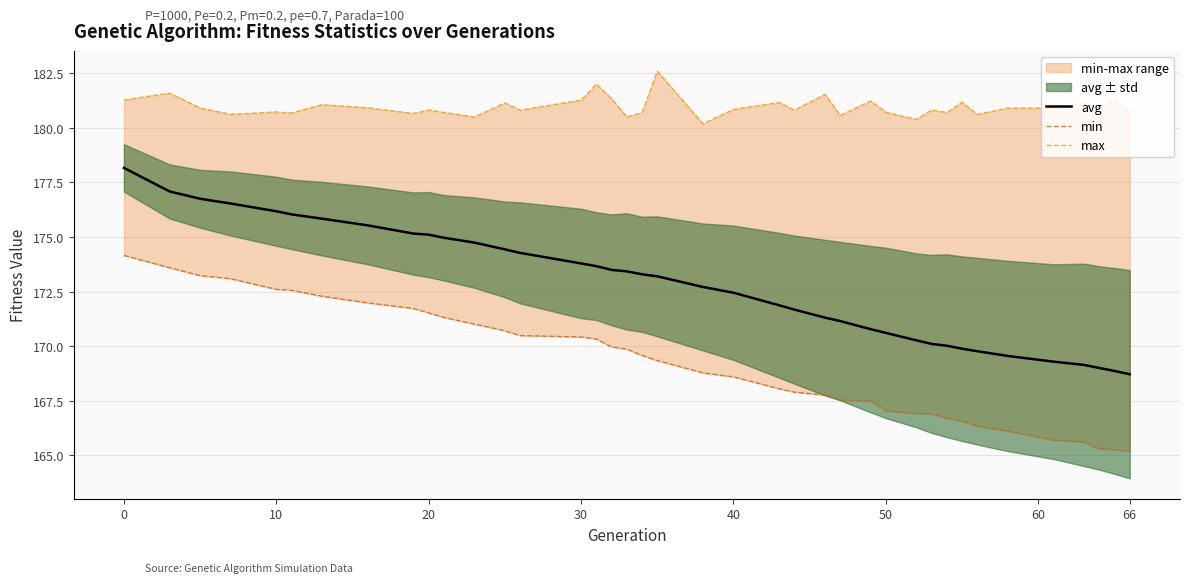

Rank the series by their maximum value, from highest to lowest.

max, avg, min